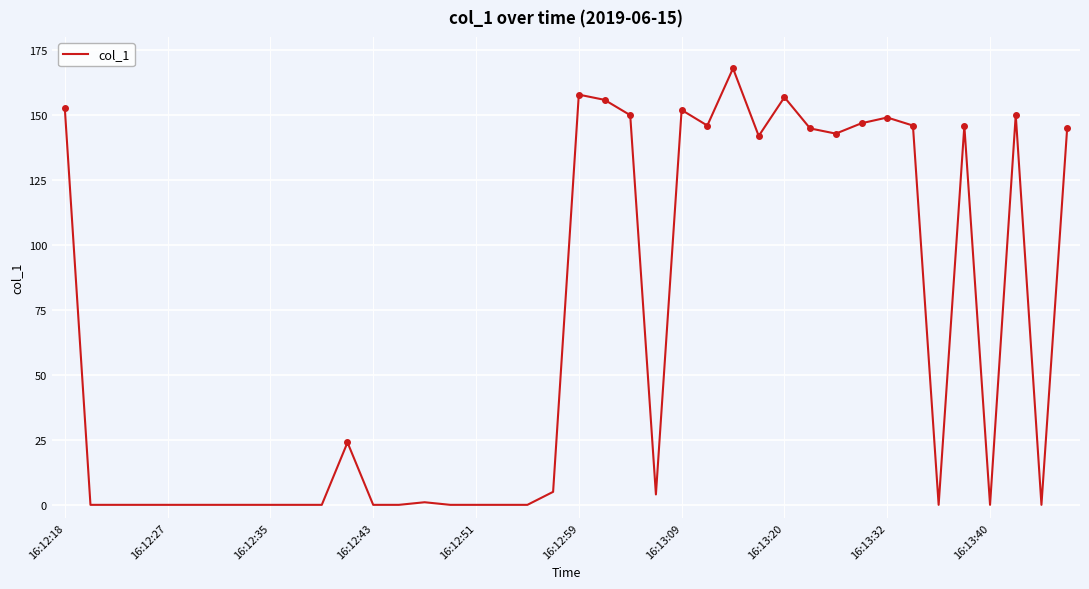

What is the difference between the maximum and minimum values?

167.9